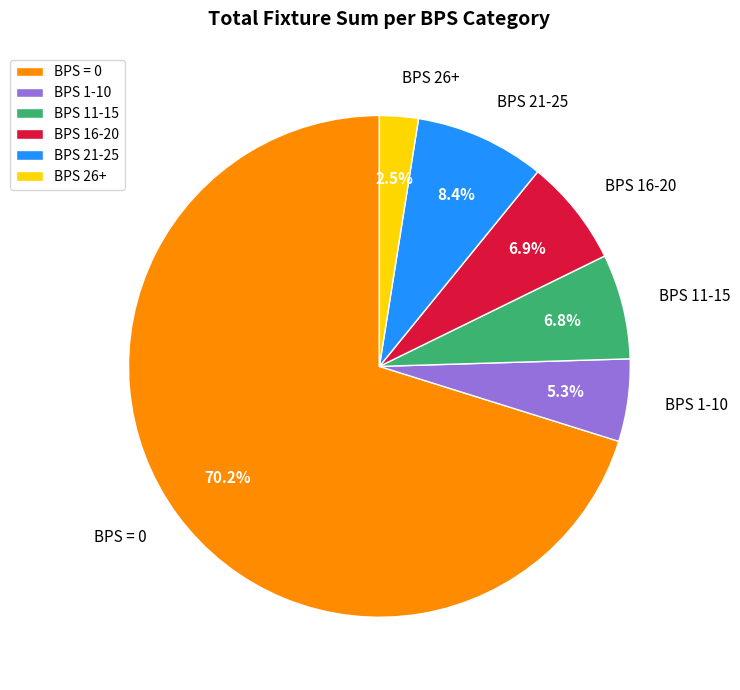

Which has a higher value, BPS 26+ or BPS 1-10?

BPS 1-10